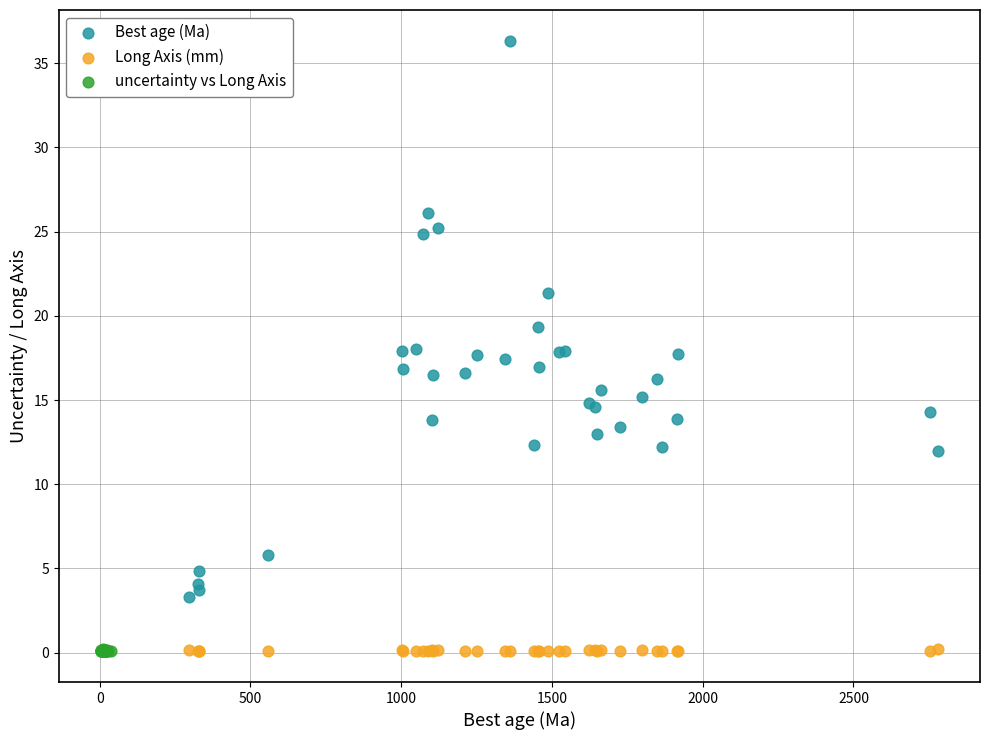

Which series has the widest spread of Y values?

Best age (Ma)